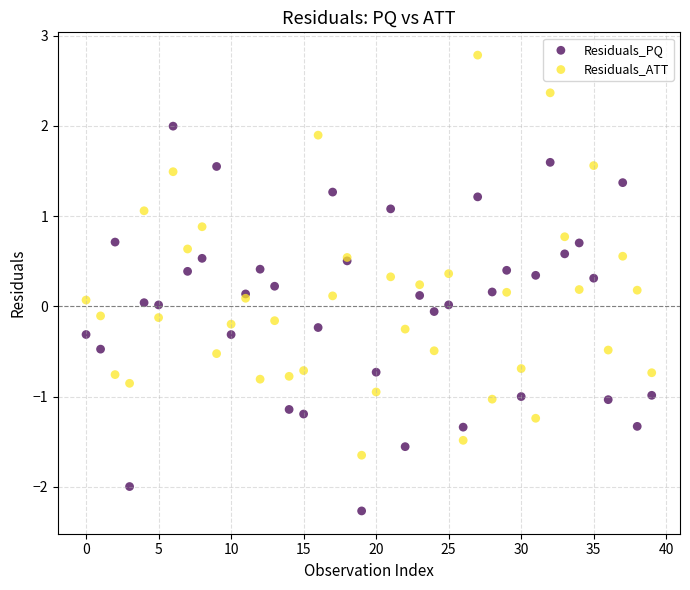

Which series has the widest spread of Y values?

Residuals_ATT